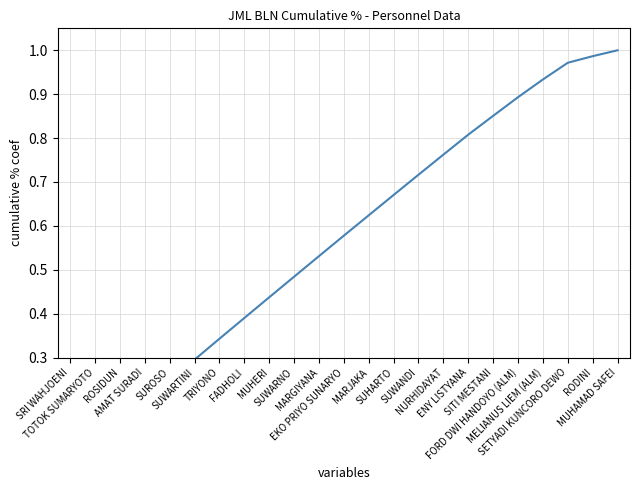

Is it true that the value at SRI WAHJOENI is 0.0?

True